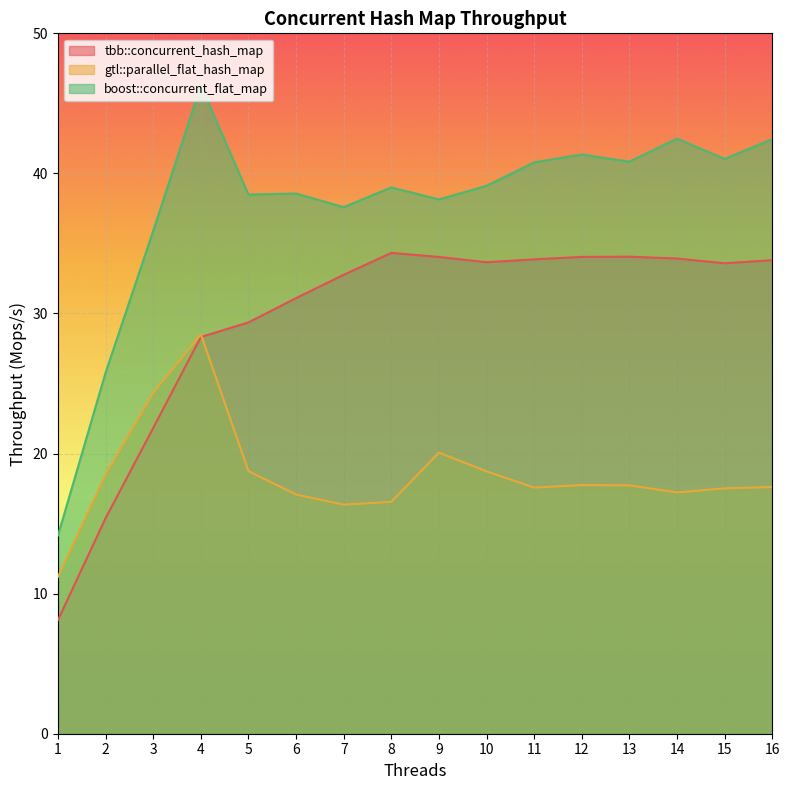

Reading right to left, transcribe all the data shown in this chart.

tbb::concurrent_hash_map: 16=33.8	15=33.6	14=33.9	13=34.1	12=34.0	11=33.9	10=33.7	9=34.0	8=34.3	7=32.8	6=31.1	5=29.4	4=28.3	3=21.8	2=15.4	1=8.1
gtl::parallel_flat_hash_map: 16=17.6	15=17.5	14=17.2	13=17.7	12=17.8	11=17.6	10=18.7	9=20.1	8=16.6	7=16.4	6=17.1	5=18.7	4=28.5	3=24.3	2=18.5	1=11.2
boost::concurrent_flat_map: 16=42.5	15=41.0	14=42.5	13=40.8	12=41.4	11=40.8	10=39.1	9=38.1	8=39.0	7=37.6	6=38.6	5=38.5	4=46.3	3=35.9	2=25.8	1=14.2